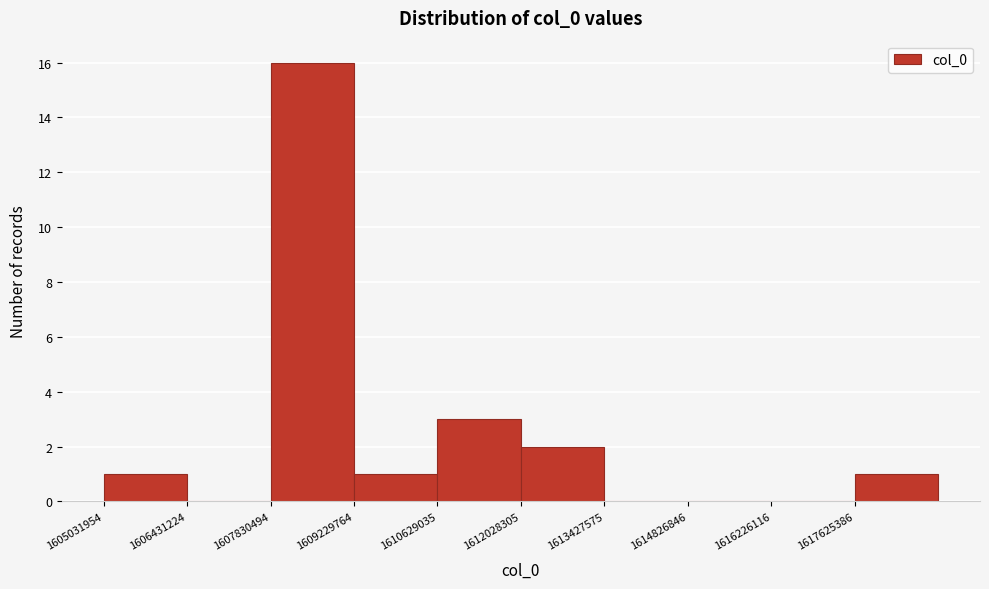

Reading left to right, transcribe this chart: for each bar, give the range it covers on the x-axis and its height. Neither the bar edges nor the heights are printed on the chart, so give them approximately, as read against the axes.

1605000000 to 1606400000: 1
1606400000 to 1607800000: 0
1607800000 to 1609200000: 16
1609200000 to 1610600000: 1
1610600000 to 1612000000: 3
1612000000 to 1613400000: 2
1613400000 to 1614800000: 0
1614800000 to 1616200000: 0
1616200000 to 1617600000: 0
1617600000 to 1619000000: 1